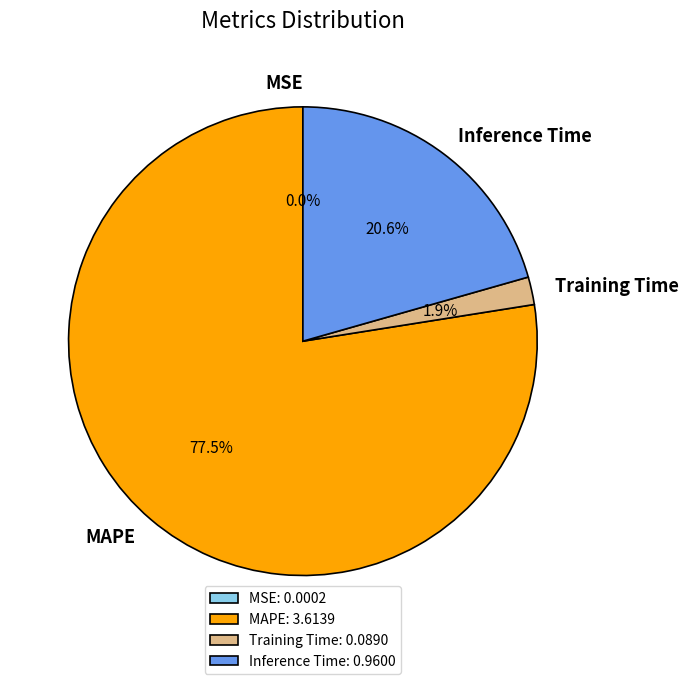

Between Inference Time and MAPE, which is larger?

MAPE